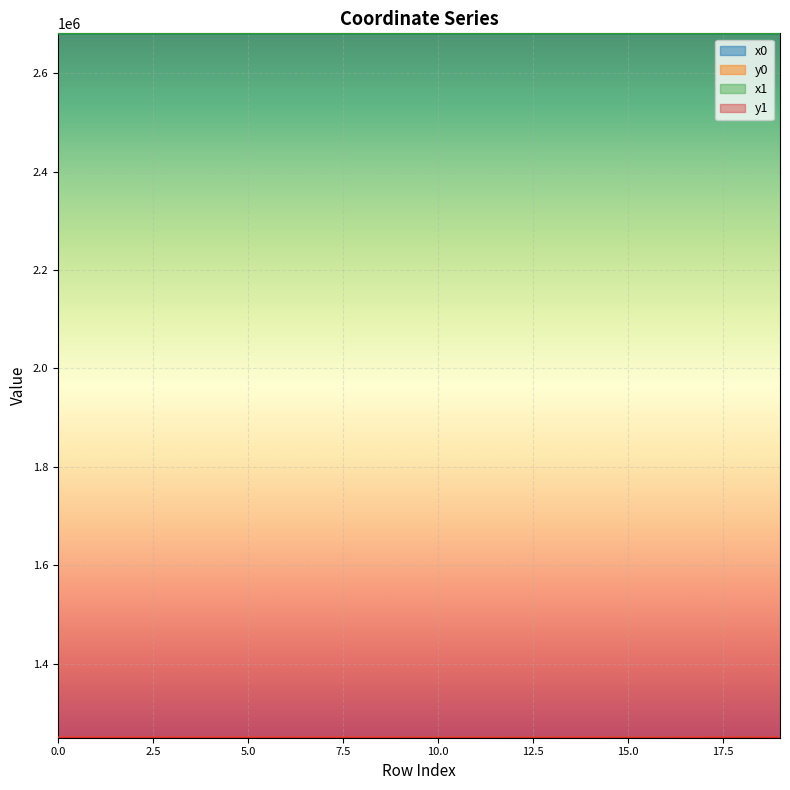

Between 4 and 15, which series saw the biggest shift?

y0